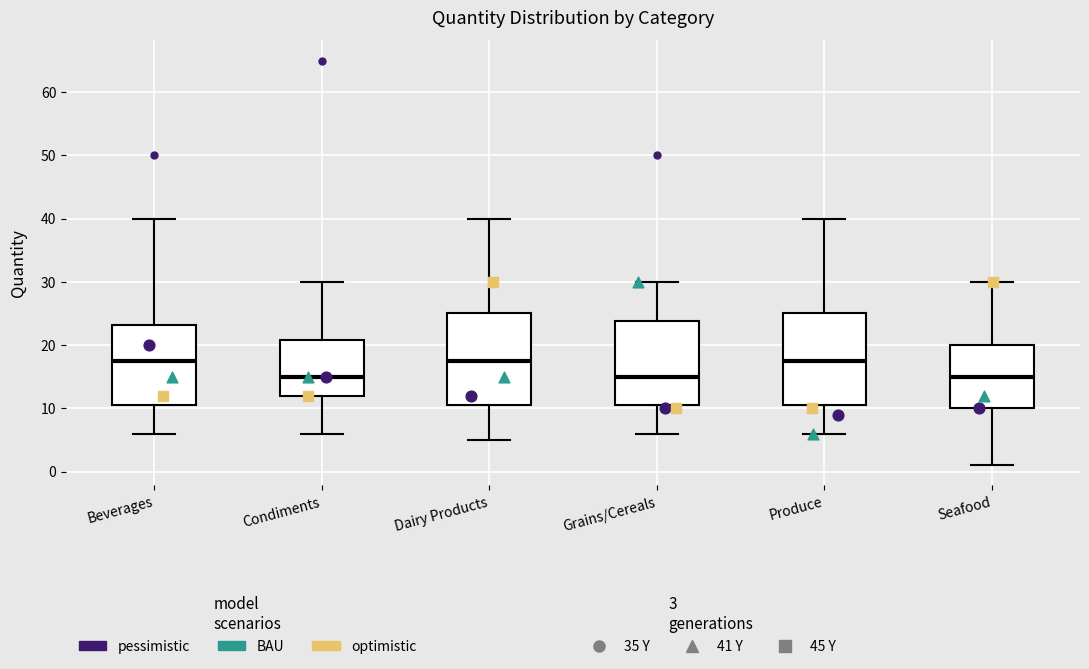

Reading left to right, transcribe this box plot: for each box, give where its median line is, the range the box spans, and where its two whiskers end, as read against the y-axis. The values are not printed on the chart, so give them approximately, as read against the axis.

Beverages: median 18, box 11 to 23, whiskers 6 to 40
Condiments: median 15, box 12 to 21, whiskers 6 to 30
Dairy Products: median 18, box 11 to 25, whiskers 5 to 40
Grains/Cereals: median 15, box 11 to 24, whiskers 6 to 30
Produce: median 18, box 11 to 25, whiskers 6 to 40
Seafood: median 15, box 10 to 20, whiskers 1 to 30